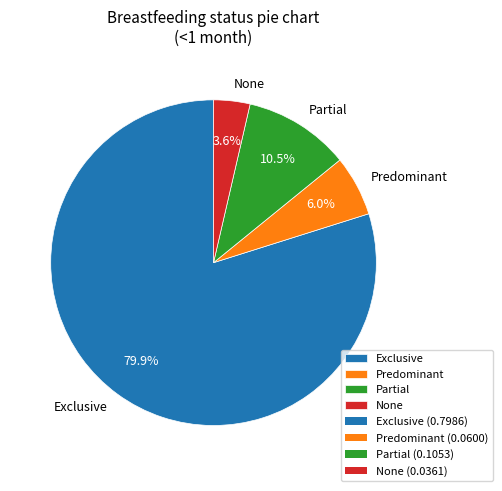

How much of the chart is everything except Partial?

89.5%